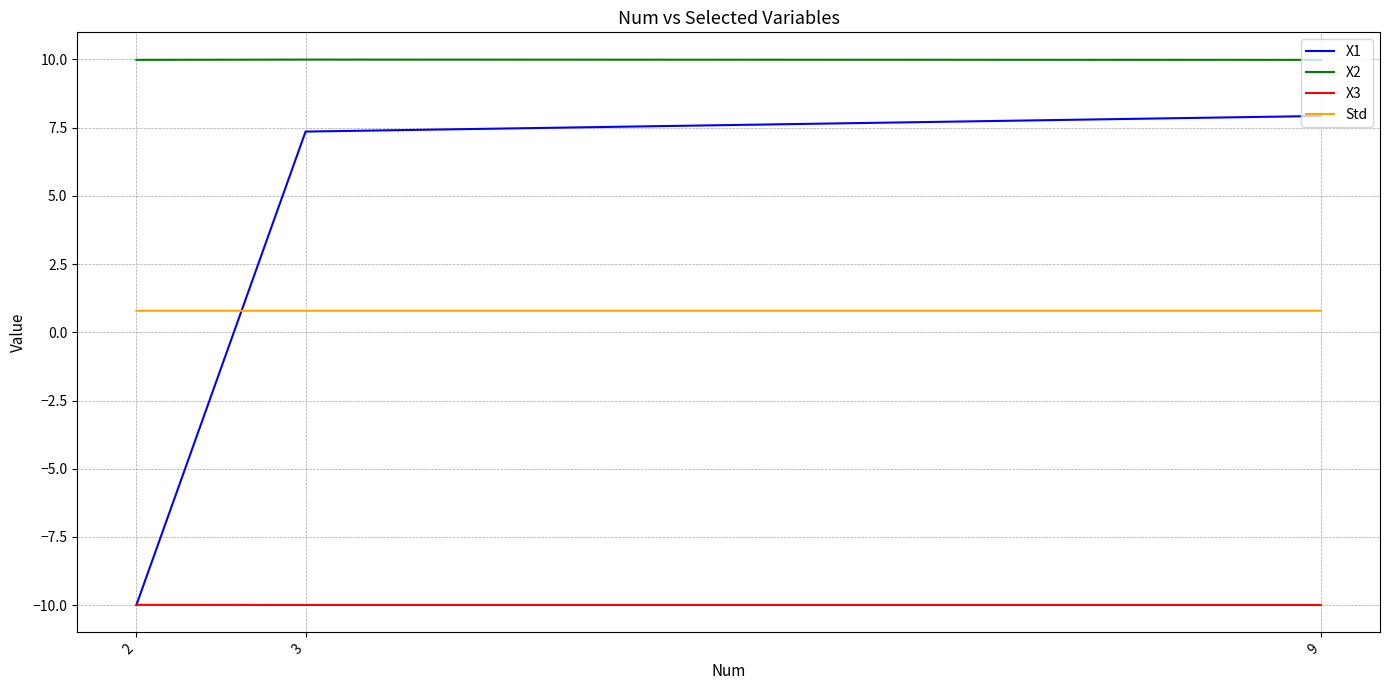

What is the sum of all X3 values?

-30.0